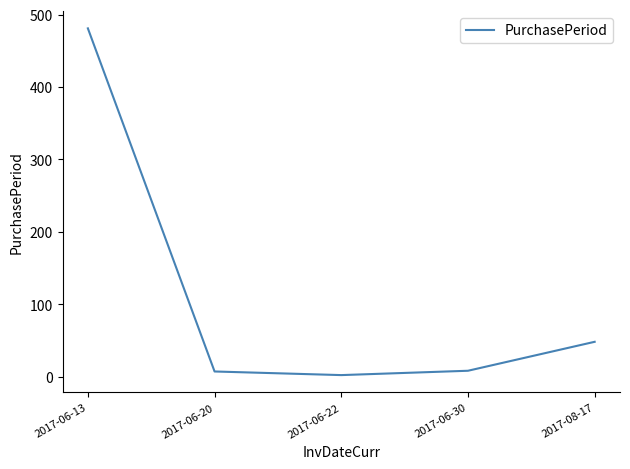

The value at 2017-06-13 is 834. True or false?

False